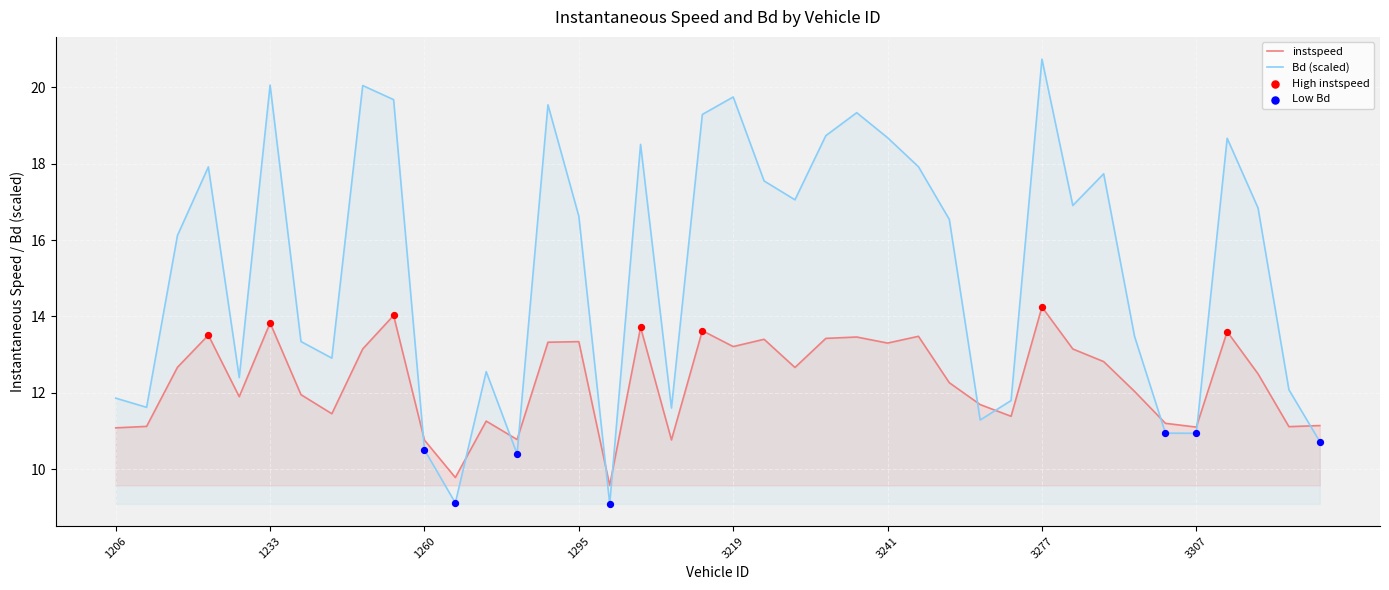

What is the difference between the maximum and minimum values in the instspeed series?

4.7